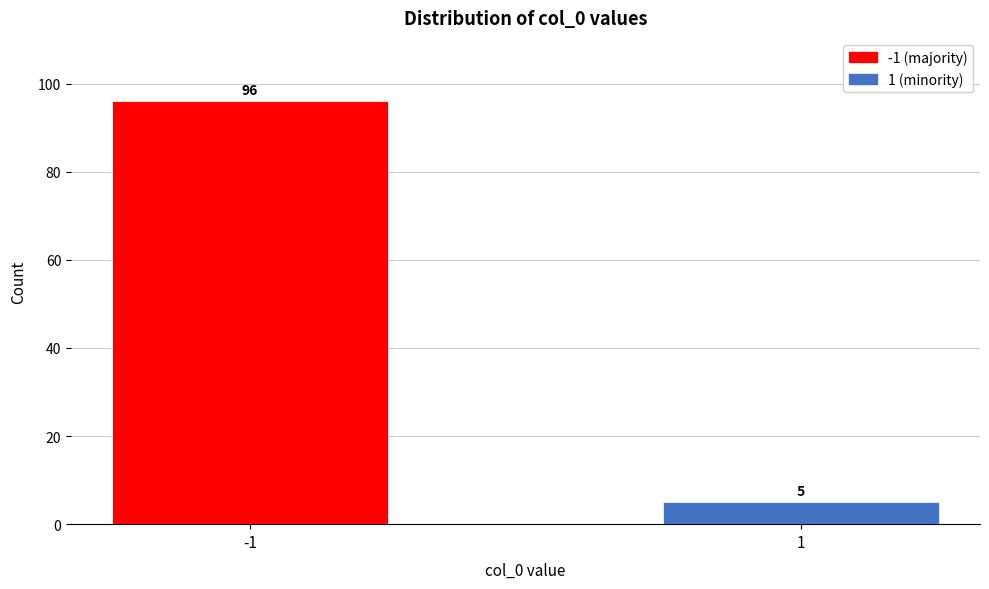

Reading right to left, transcribe all the data shown in this chart.

1=5	-1=96